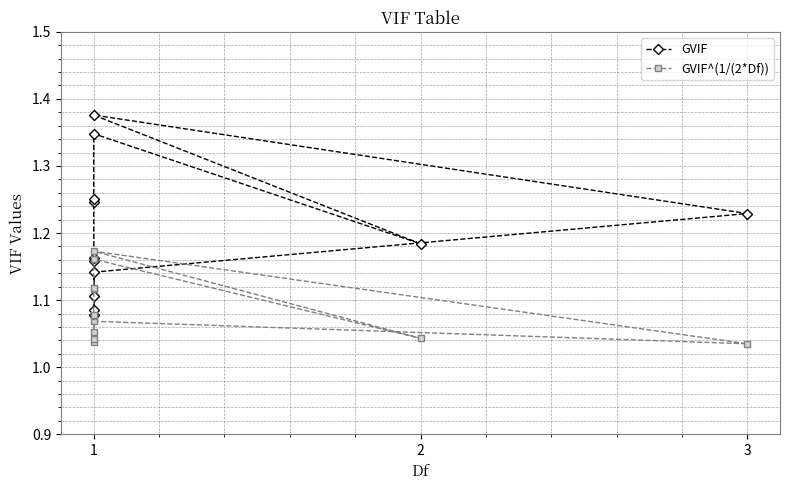

True or false: GVIF has more than 2 points higher than both neighbors.

True